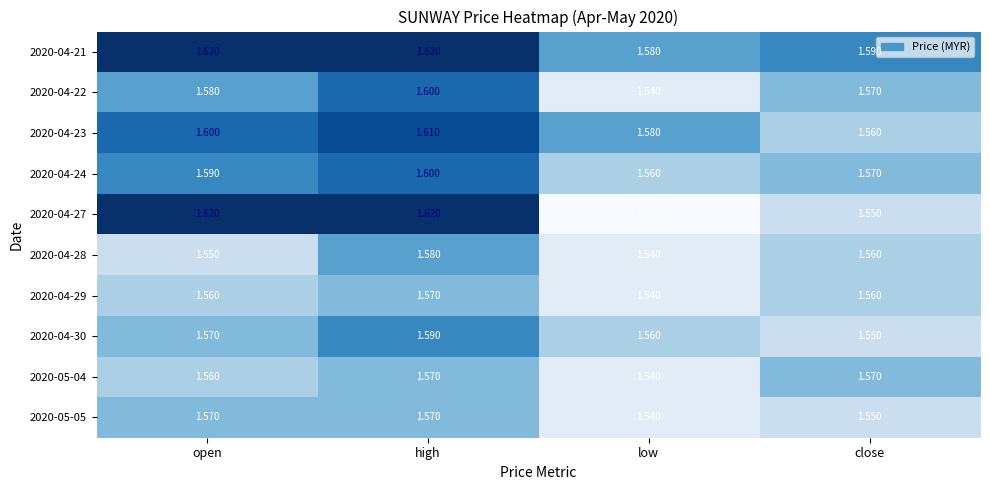

At which category is the sum across all series the highest?

high